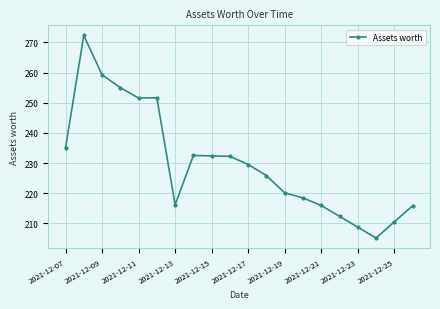

True or false: there are more than 1 points higher than both neighbors.

True